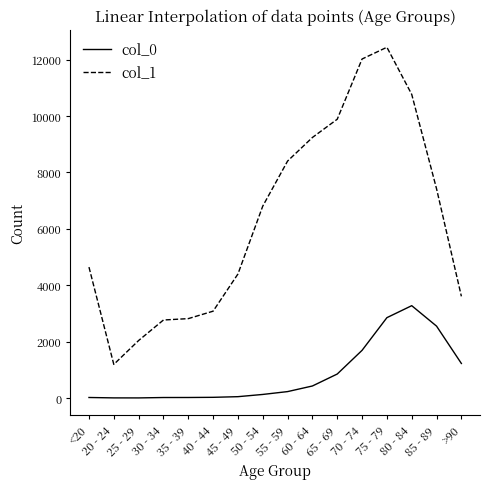

Which series has the widest spread of values?

col_1